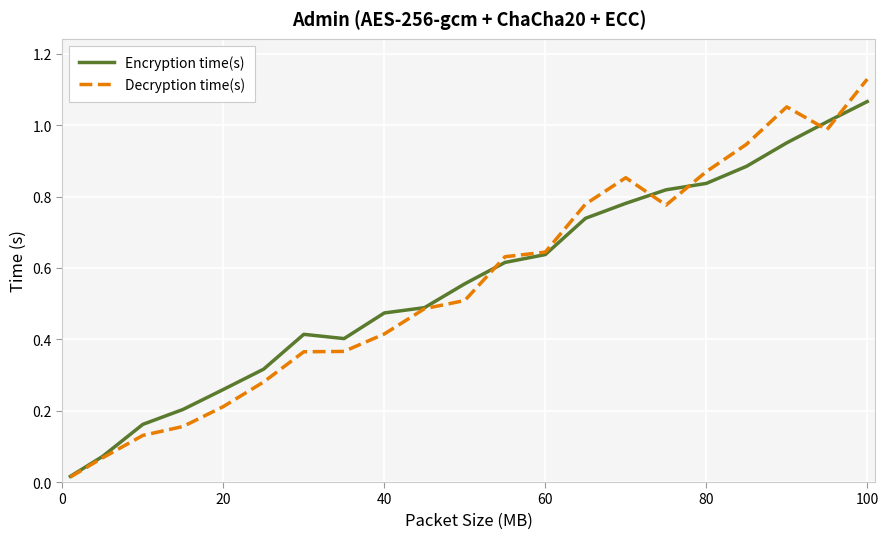

How many lines are shown in the chart?

2